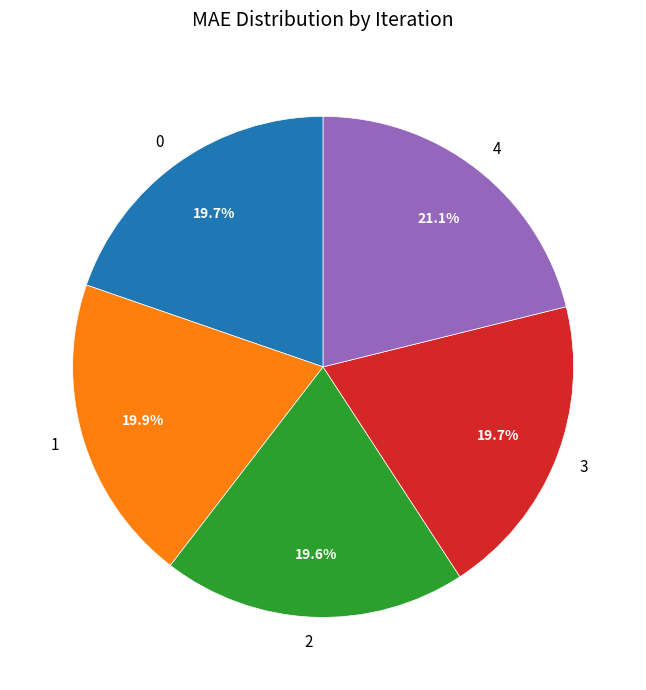

To the nearest percent, what is the difference between the largest and smallest slice percentages?

2%